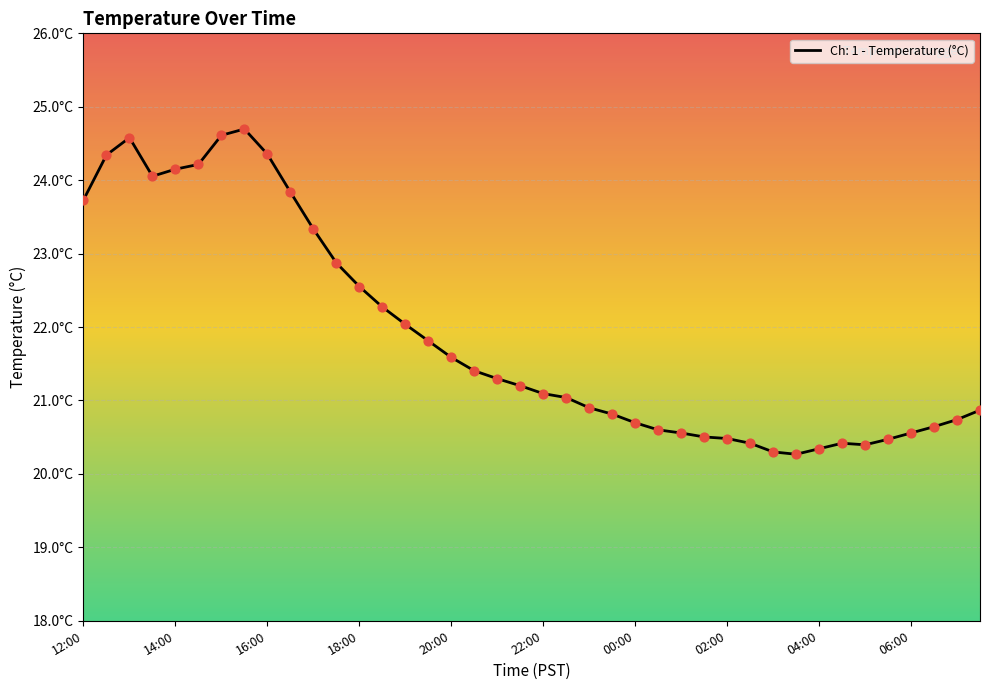

Between 06:00 and 19:00, which is larger?

19:00